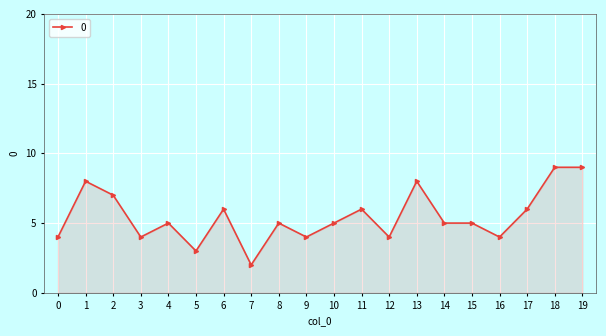

What is the difference between the maximum and minimum values?

7